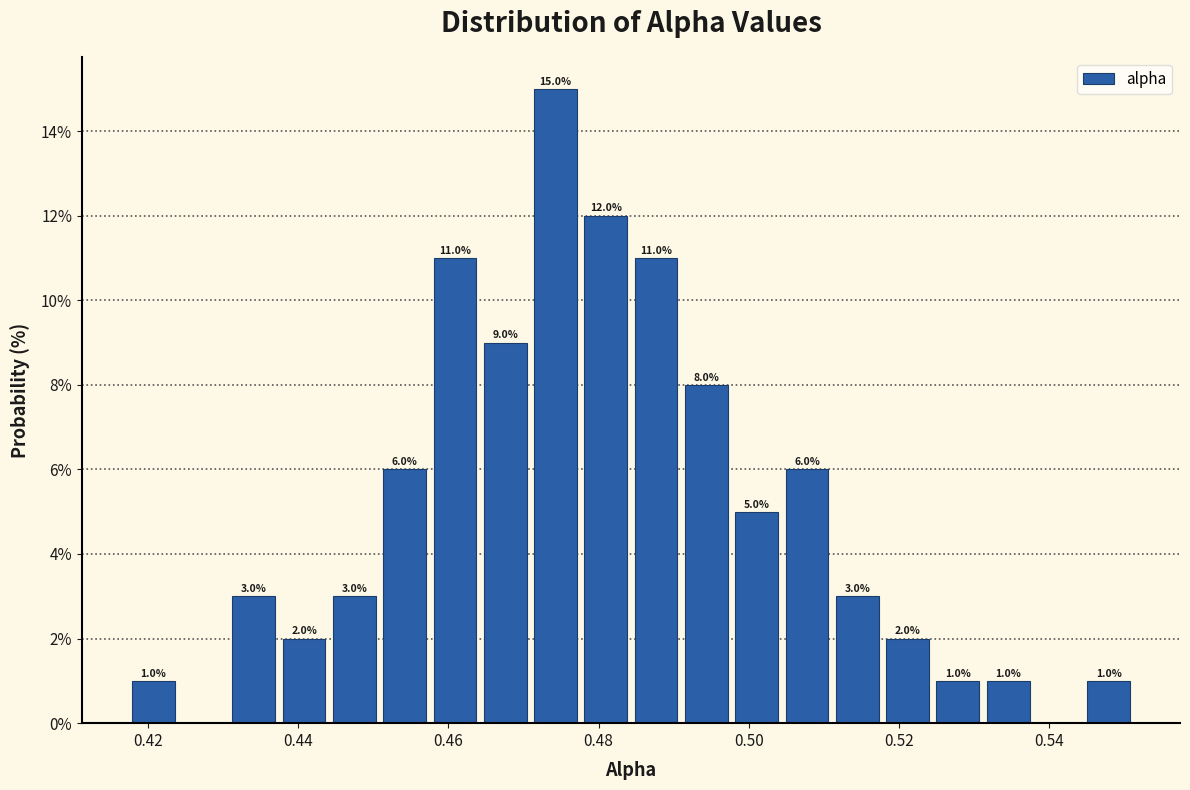

Read against the x-axis, roughly where is the centre of the tallest bar?

0.474